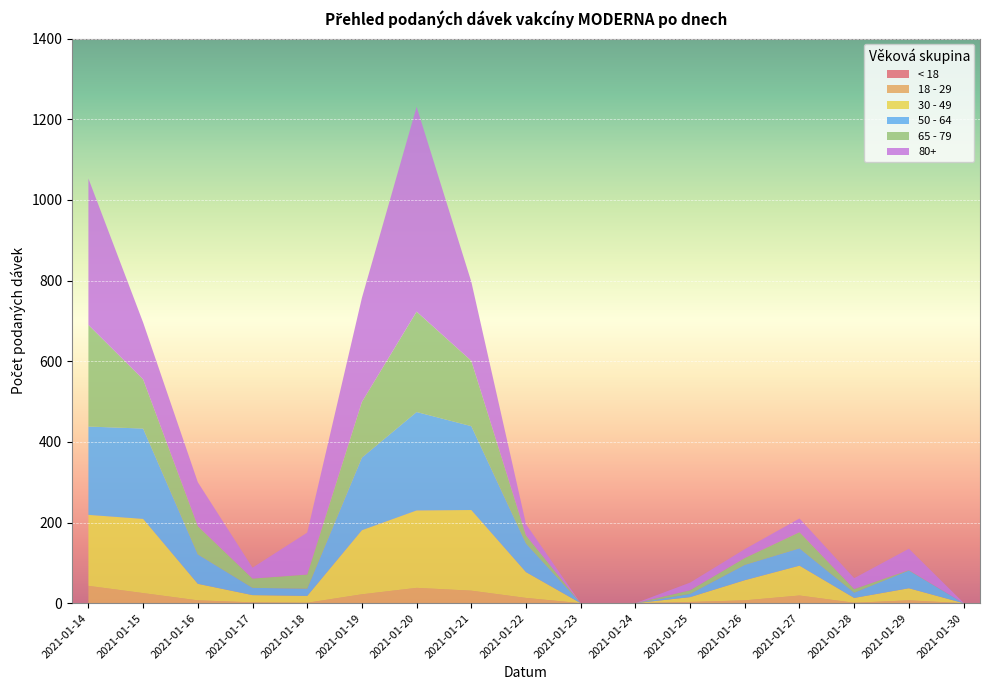

Reading left to right, list all the values displayed in this chart.

< 18: 0	0	0	0	0	0	0	0	0	0	0	0	0	0	0	0	0
18 - 29: 43	25	7	2	1	22	38	31	13	0	0	3	7	19	1	7	0
30 - 49: 176	184	41	18	17	159	192	200	64	0	0	12	50	74	12	30	0
50 - 64: 219	224	73	18	18	180	244	208	71	0	0	8	38	43	13	44	0
65 - 79: 252	122	70	23	35	138	249	162	20	0	0	9	17	40	9	1	0
80+: 363	141	109	27	104	258	508	196	28	0	0	19	22	34	27	53	1